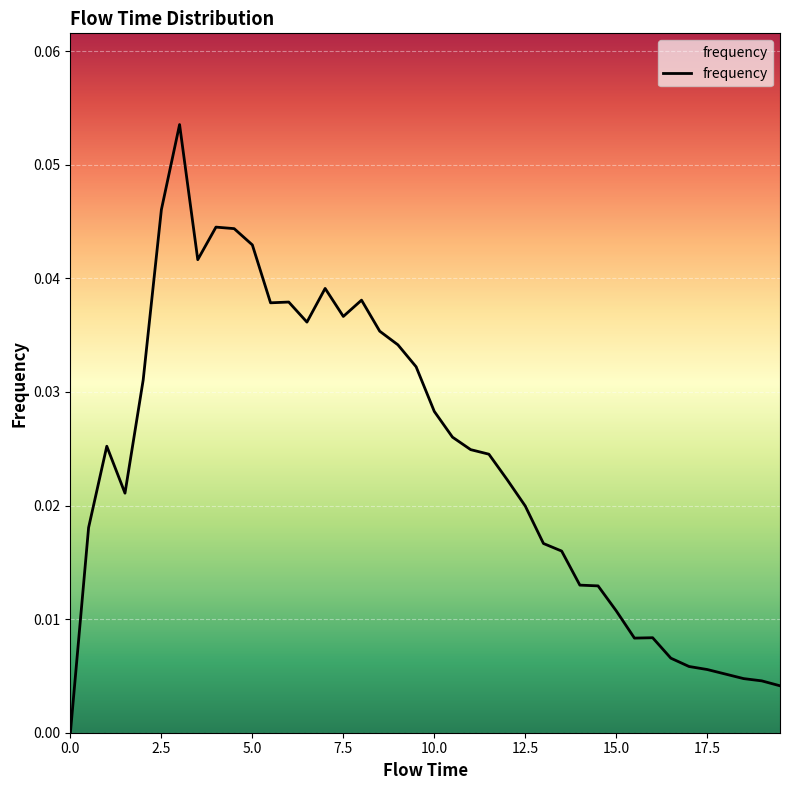

How many lines are shown in the chart?

1